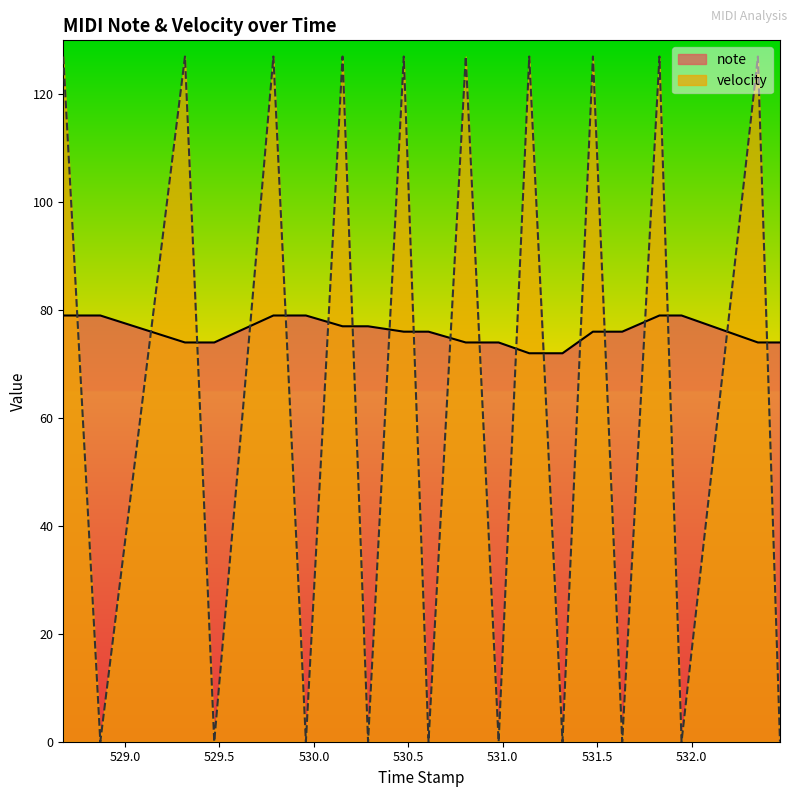

Is the value of velocity at 530.476 greater than the value of note at 530.476?

Yes